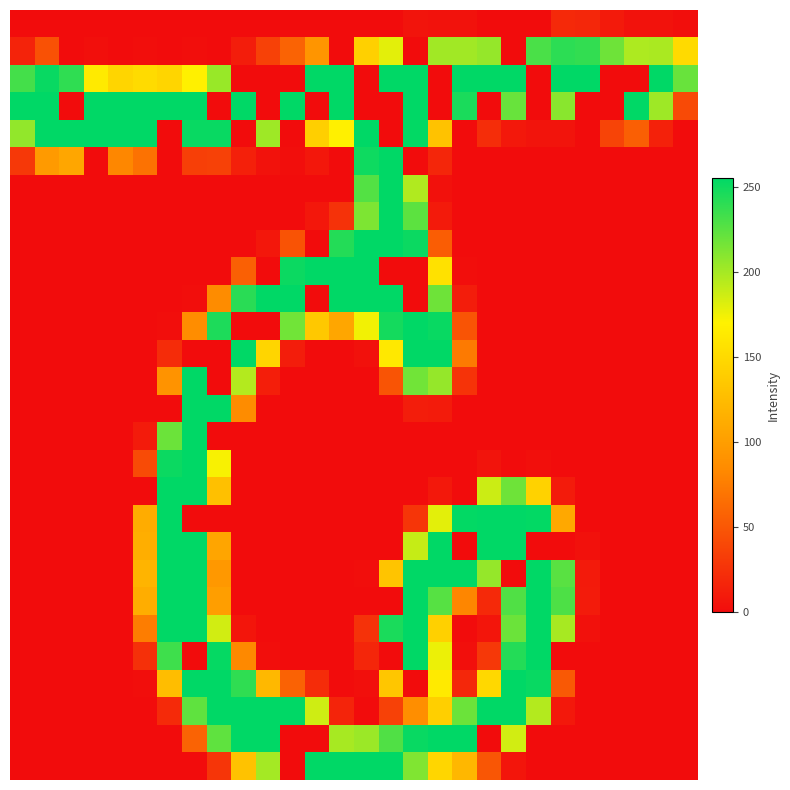

What is the maximum value shown in the chart?

255